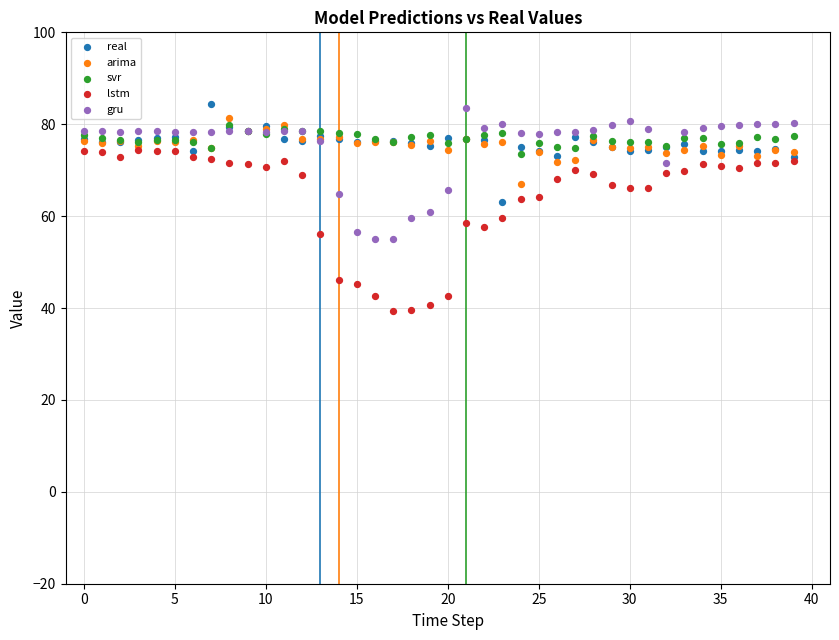

What are all the series names shown in the legend?

real, arima, svr, lstm, gru